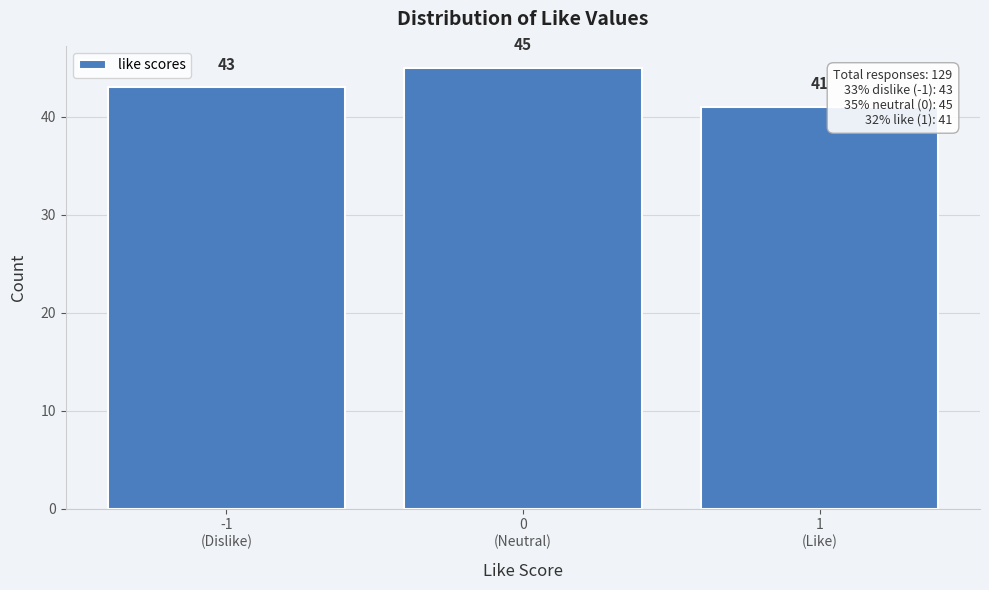

Reading left to right, transcribe all the data shown in this chart.

43	45	41